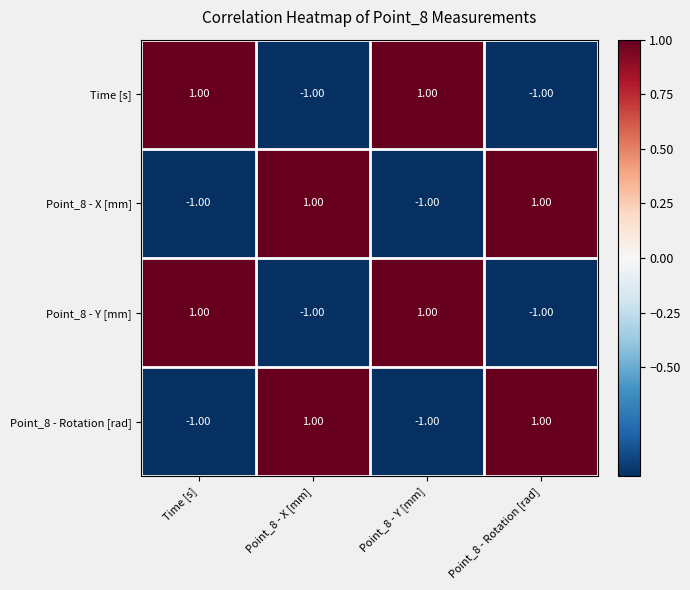

Is the value of Point_8 - Rotation [rad] at Point_8 - Rotation [rad] greater than the value of Point_8 - Y [mm] at Point_8 - X [mm]?

Yes